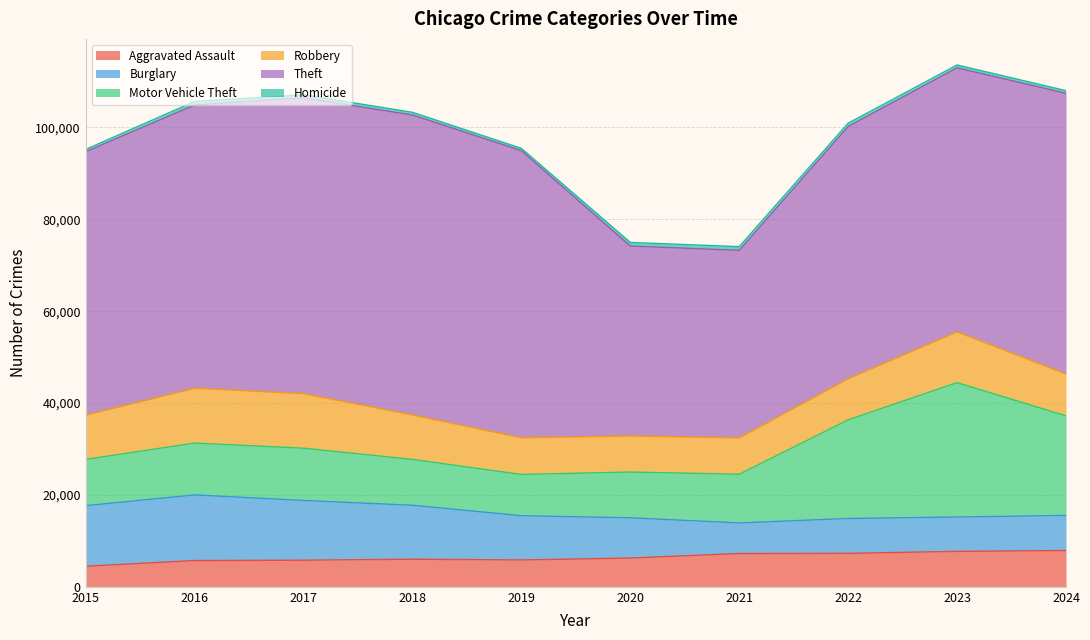

Reading left to right, list all the values displayed in this chart.

Aggravated Assault: 2015=4480	2016=5713	2017=5793	2018=6002	2019=5841	2020=6265	2021=7242	2022=7280	2023=7712	2024=7900
Burglary: 2015=13184	2016=14289	2017=13001	2018=11747	2019=9638	2020=8758	2021=6661	2022=7594	2023=7481	2024=7639
Motor Vehicle Theft: 2015=10068	2016=11285	2017=11380	2018=9985	2019=8978	2020=9959	2021=10605	2022=21467	2023=29253	2024=21674
Robbery: 2015=9638	2016=11960	2017=11881	2018=9681	2019=7995	2020=7855	2021=7920	2022=8964	2023=11052	2024=9122
Theft: 2015=57352	2016=61623	2017=64386	2018=65290	2019=62497	2020=41346	2021=40819	2022=54893	2023=57474	2024=61091
Homicide: 2015=496	2016=786	2017=672	2018=588	2019=499	2020=787	2021=804	2022=727	2023=629	2024=585